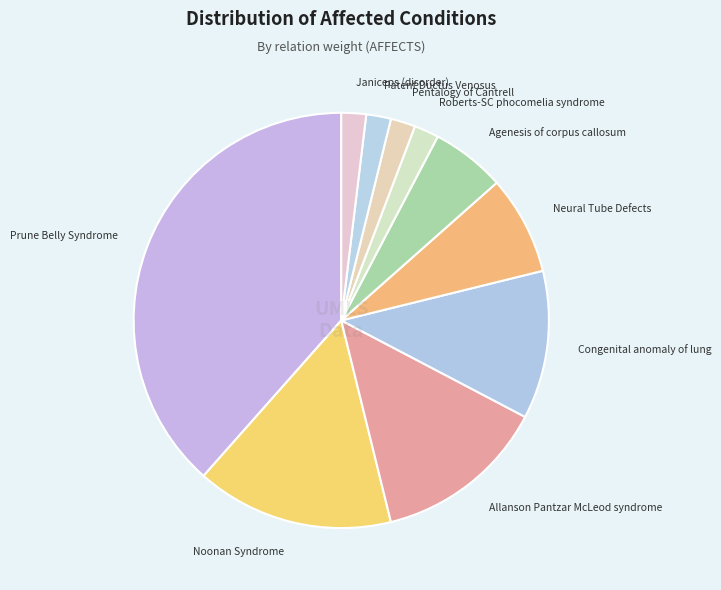

How many slices are in this pie chart?

10